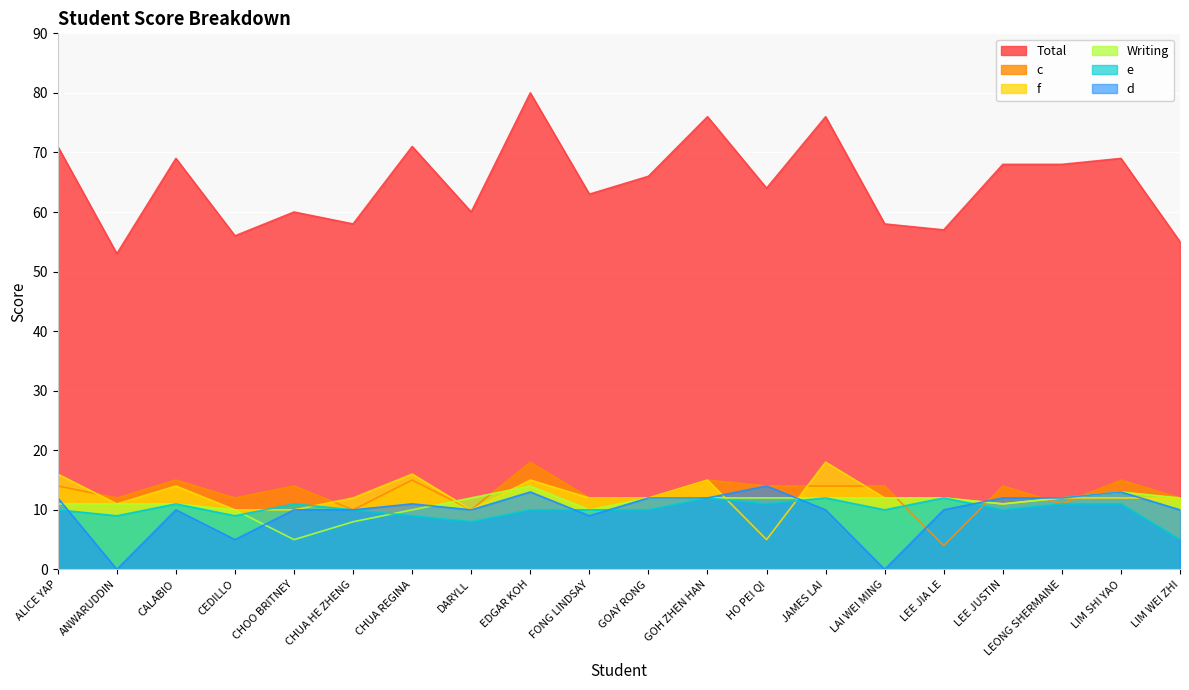

Where is d nearest to the value 7?

CEDILLO